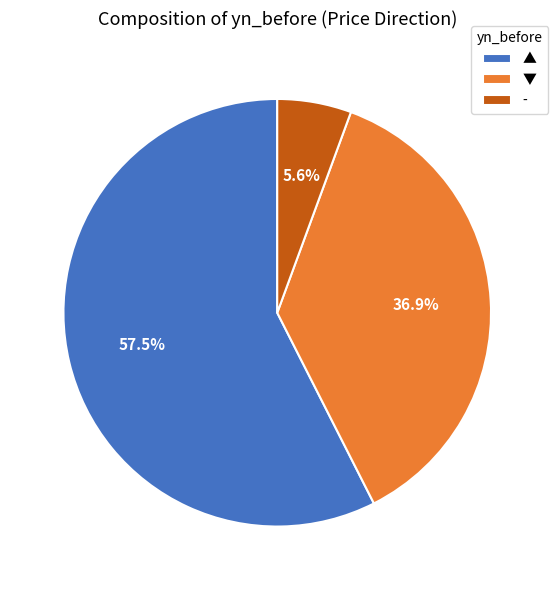

Count the number of slices in the pie.

3